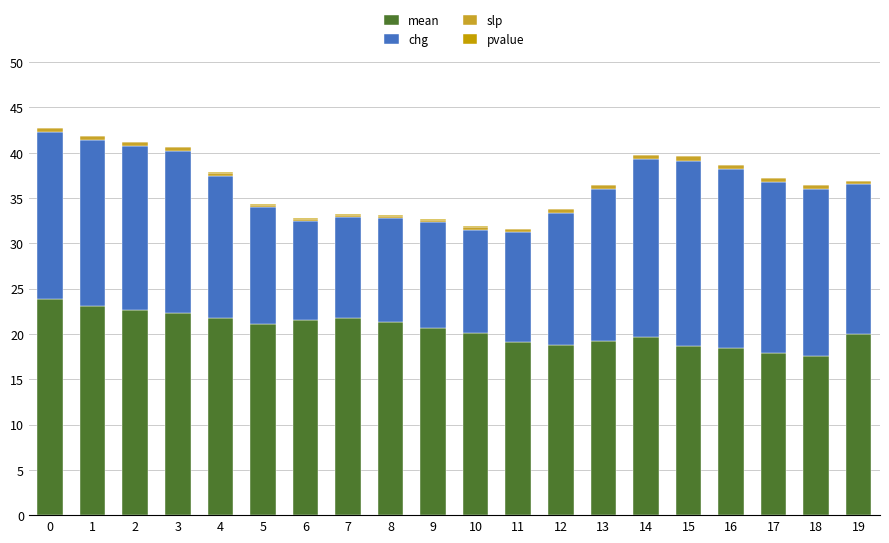

Which series changed the most between 0 and 18?

mean